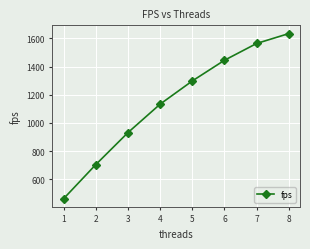

Approximately how many times larger is the value at 5 compared to 2?

1.8